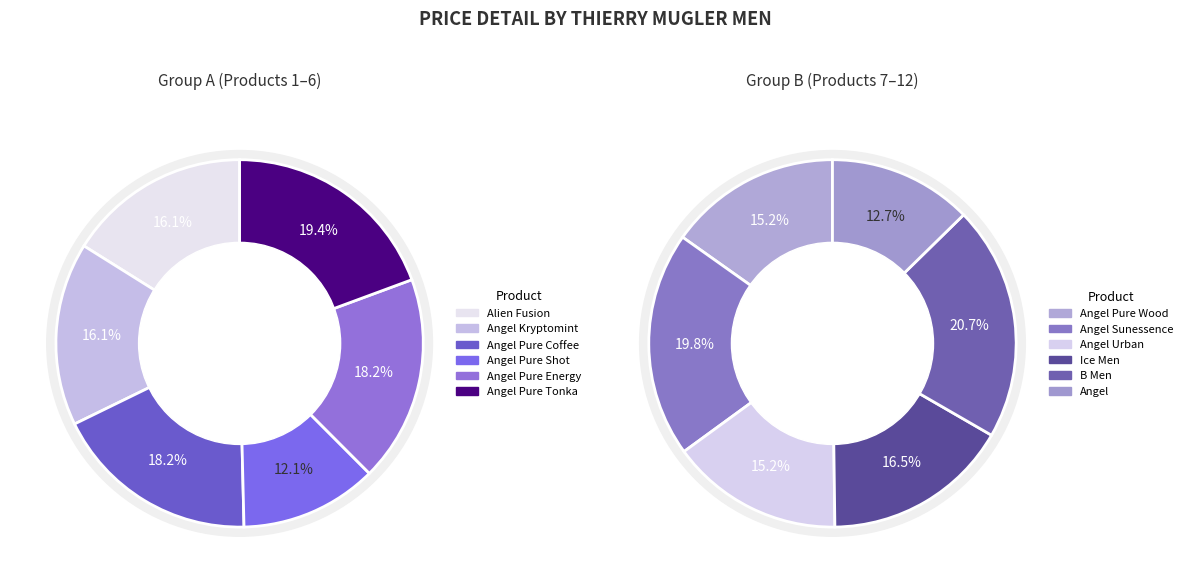

Does B Men account for over 50% of the chart?

No